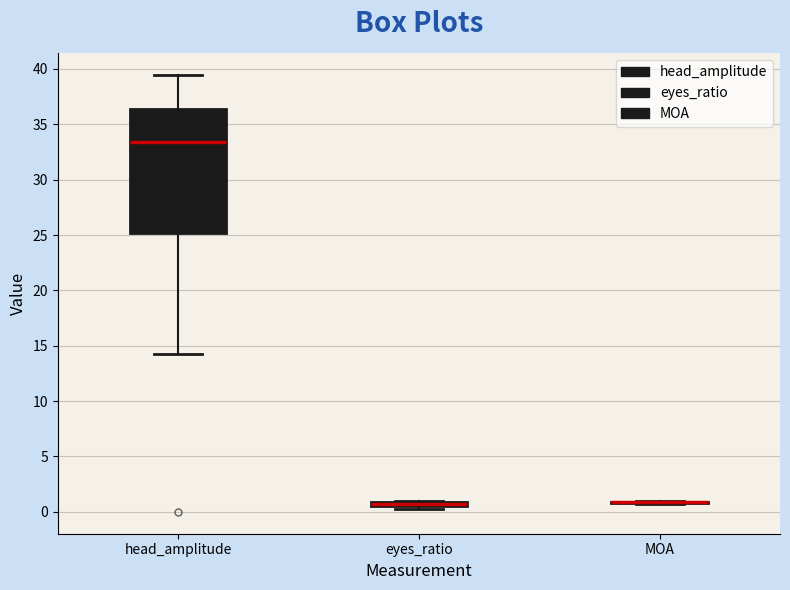

Where does the median line of the box for head_amplitude sit on the y-axis? The values are not printed on the chart, so give them approximately, as read against the axis.

33.5